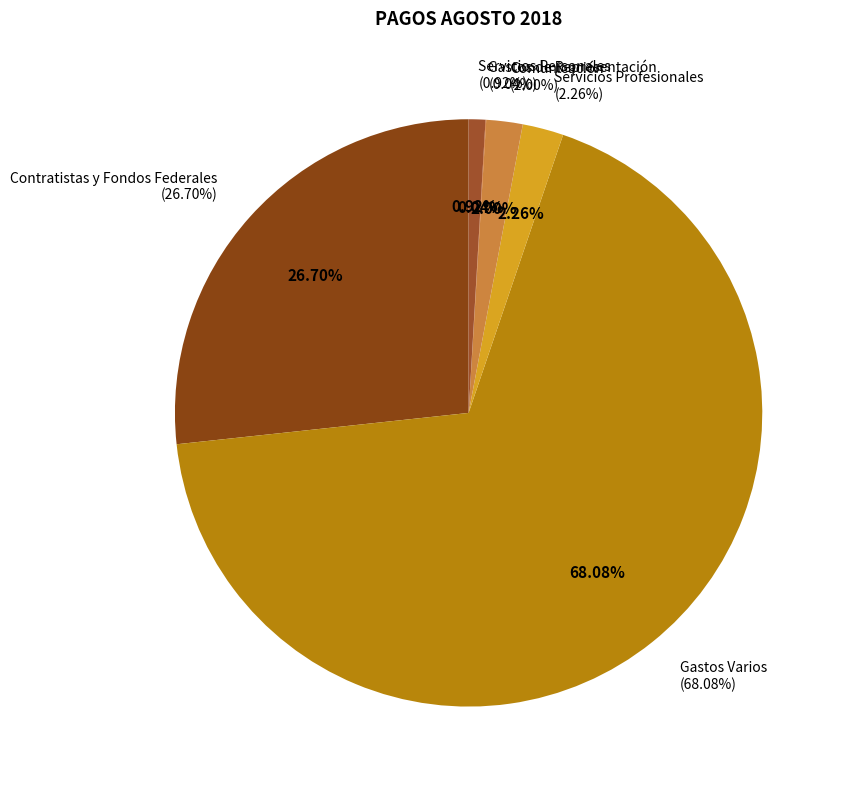

What is the majority slice?

Gastos Varios